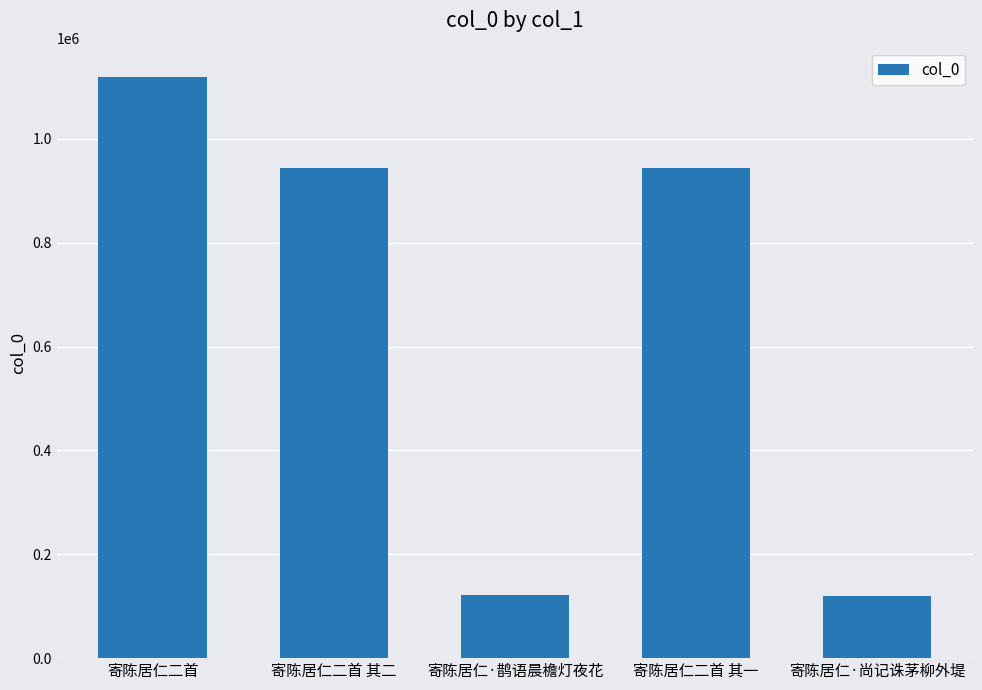

What is the smallest value displayed?

119776